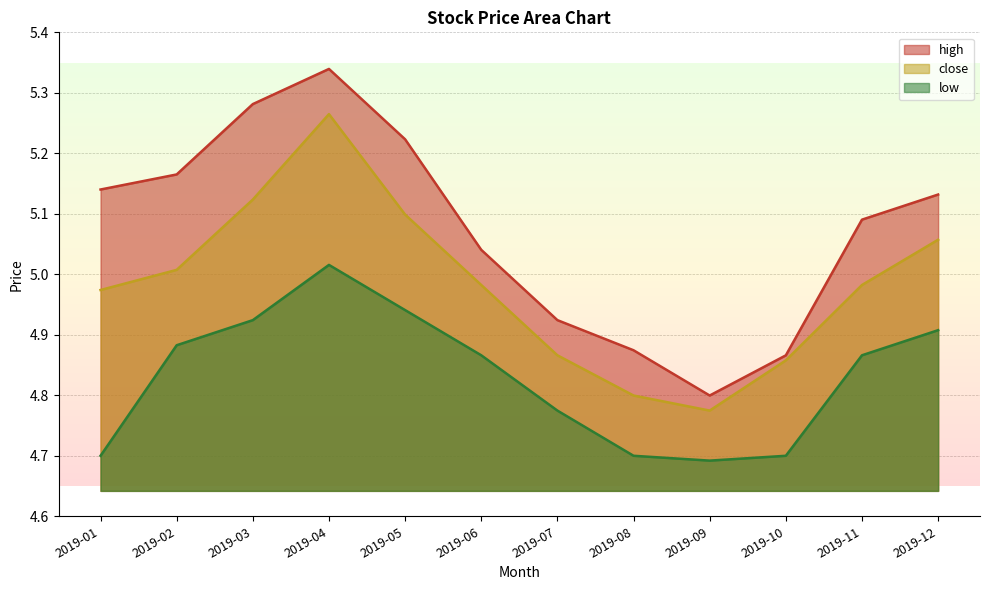

What is the average value of the close series?

5.0